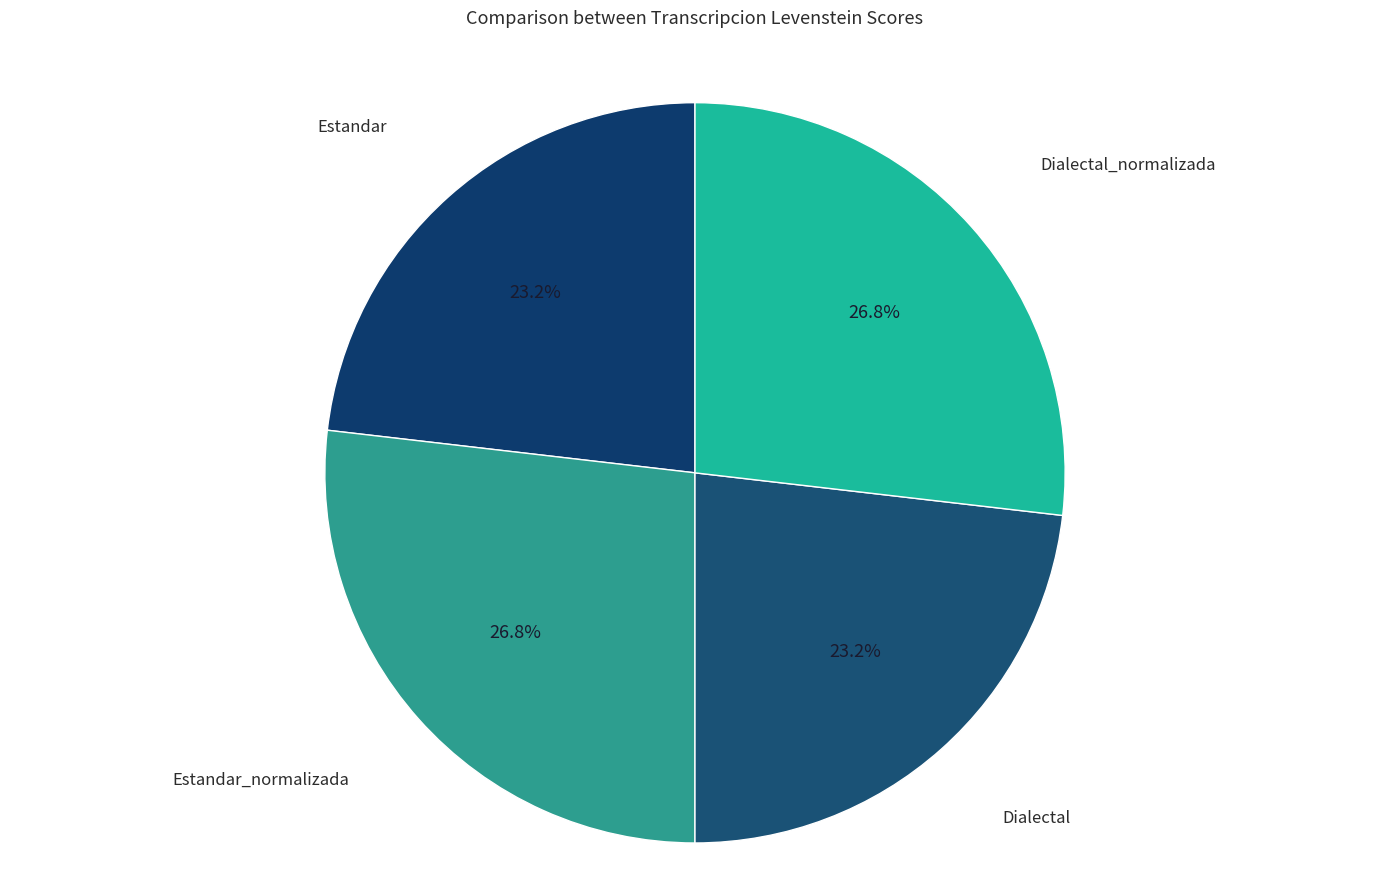

How many segments does this pie chart have?

4